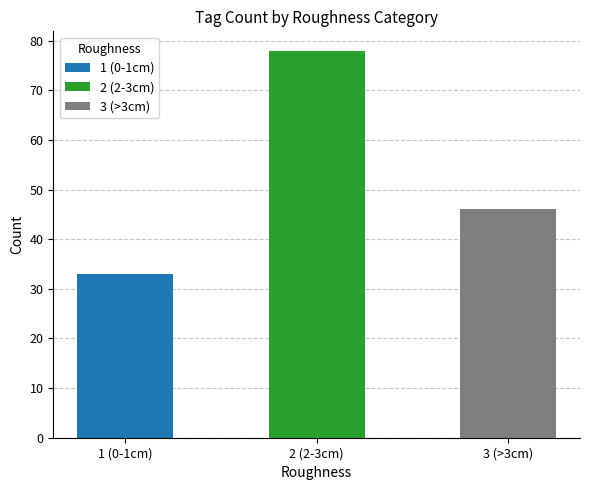

Where does the data first go above 46?

2 (2-3cm)